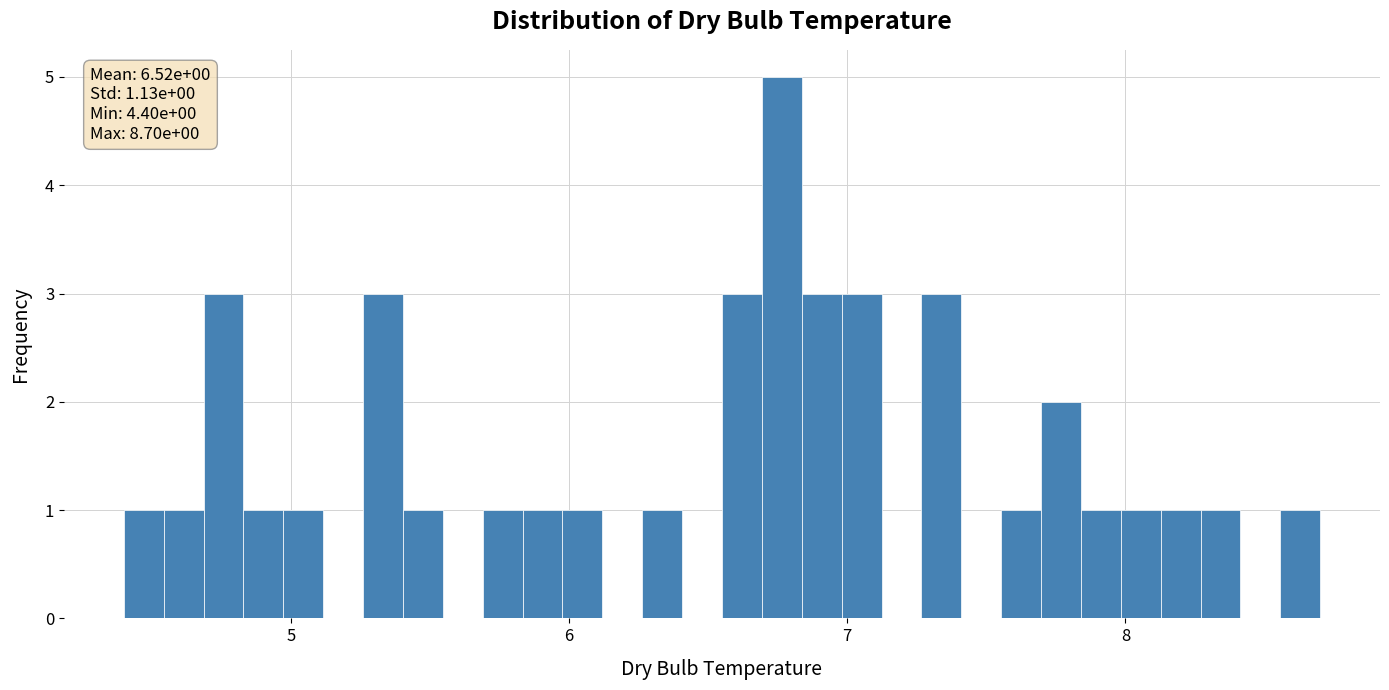

Around what value on the x-axis is the tallest bar? Give the approximate position of its centre, as read against the axis.

6.8